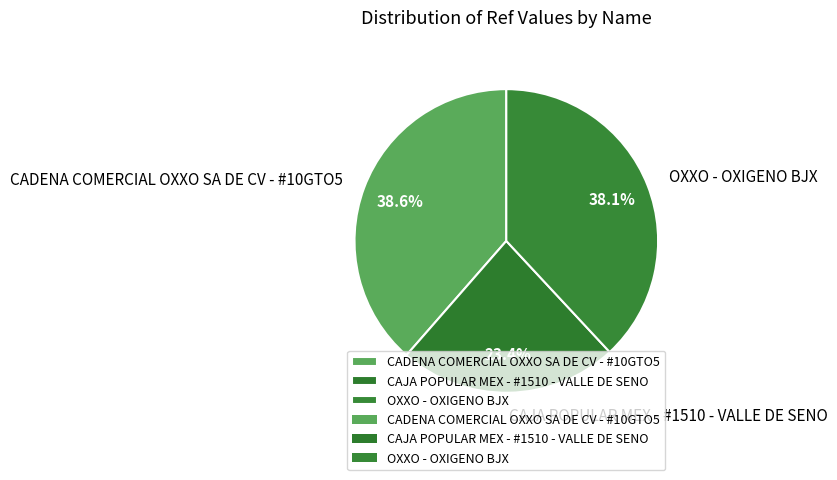

To the nearest percent, what is the difference between the largest and smallest slice percentages?

15%